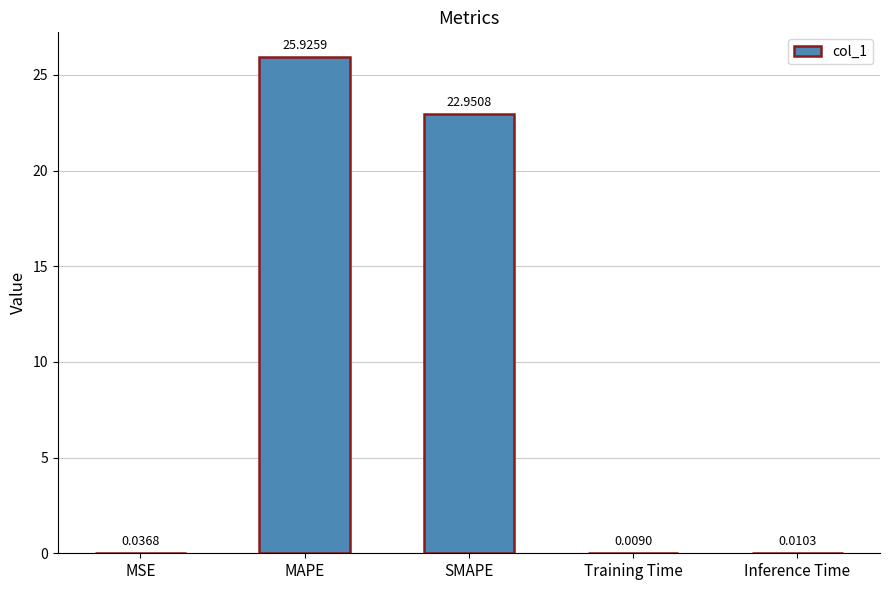

What is the difference between the values at Training Time and MAPE?

25.9